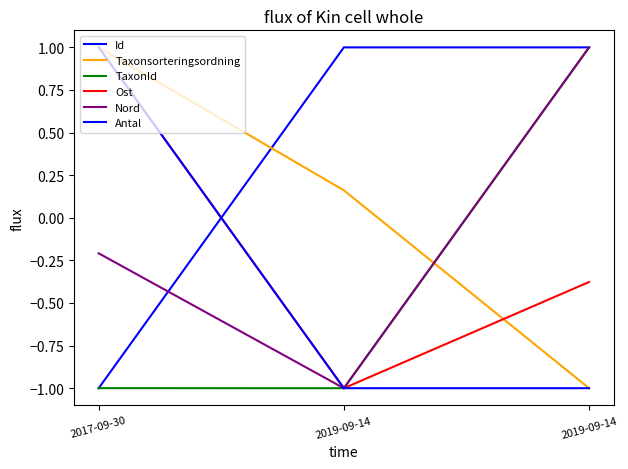

How many lines are shown in the chart?

6